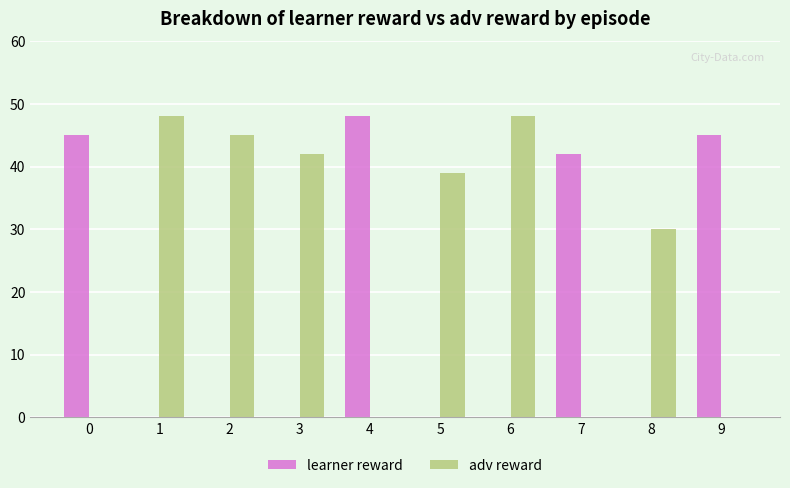

Reading left to right, transcribe all the data shown in this chart.

learner reward: 0=45	1=0	2=0	3=0	4=48	5=0	6=0	7=42	8=0	9=45
adv reward: 0=0	1=48	2=45	3=42	4=0	5=39	6=48	7=0	8=30	9=0